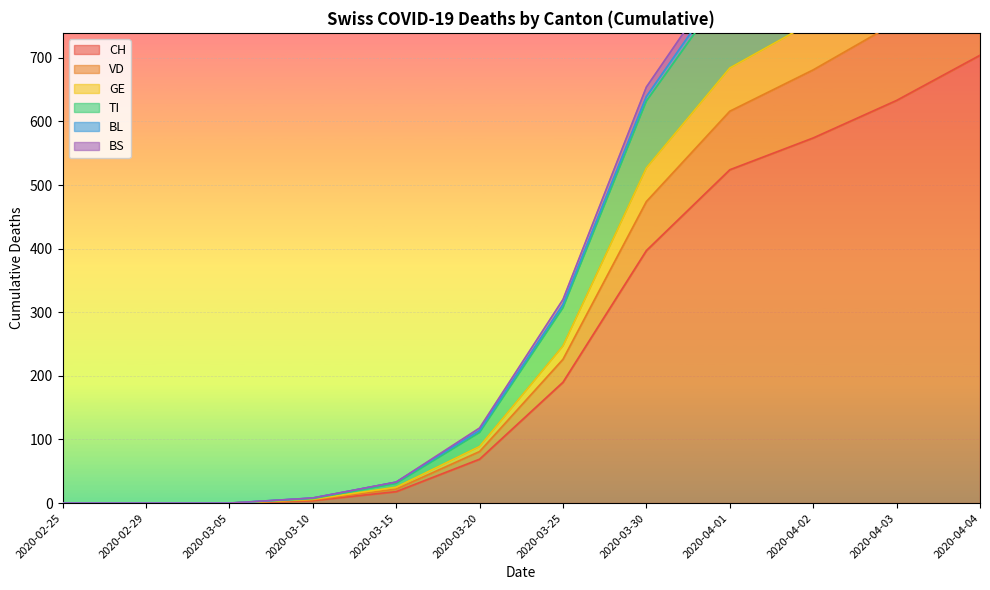

At which label is CH closest to 352?

2020-03-30